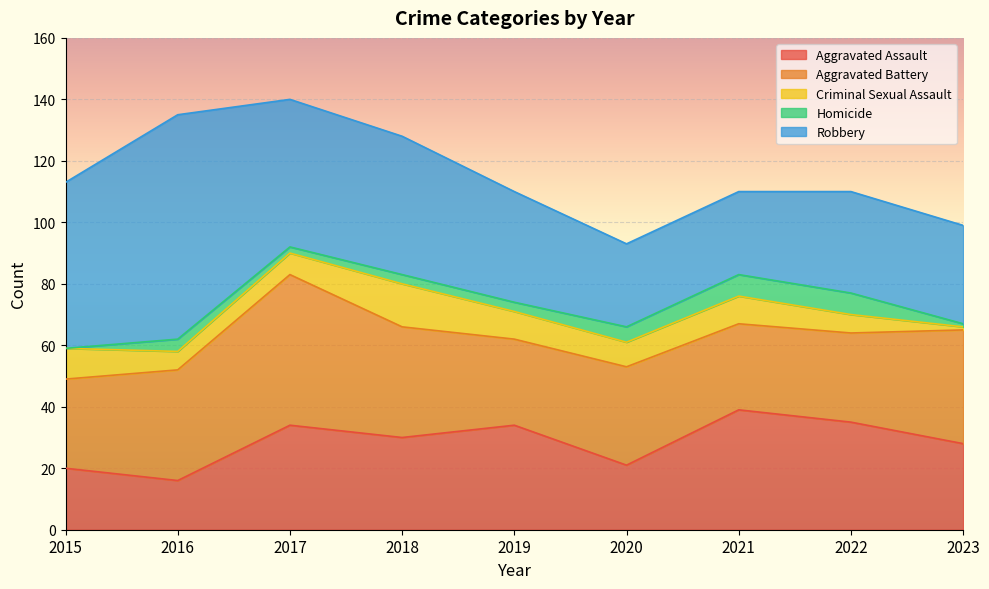

What is the difference between the maximum and minimum values in the Aggravated Battery series?

21